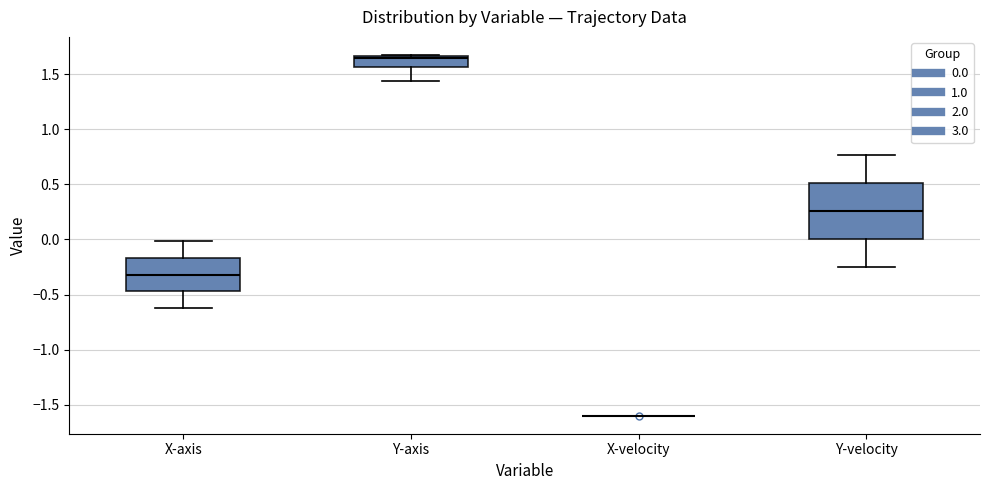

Where is the upper edge of the box for Y-axis on the y-axis? The values are not printed on the chart, so give them approximately, as read against the axis.

1.65